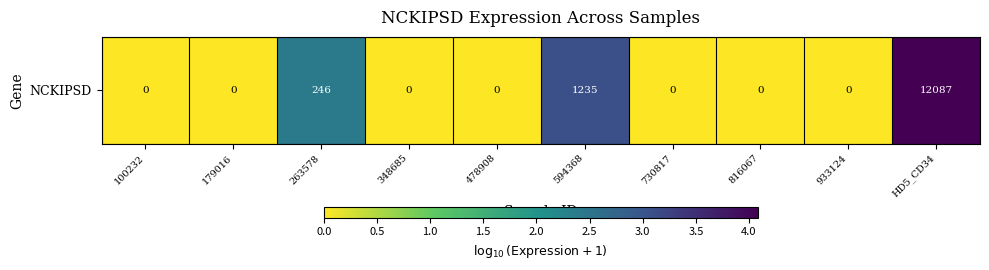

Reading left to right, what are all the values shown in this chart?

100232=0.0	179016=0.0	263578=2.4	348685=0.0	478908=0.0	594368=3.1	730817=0.0	816067=0.0	933124=0.0	HD5_CD34=4.1